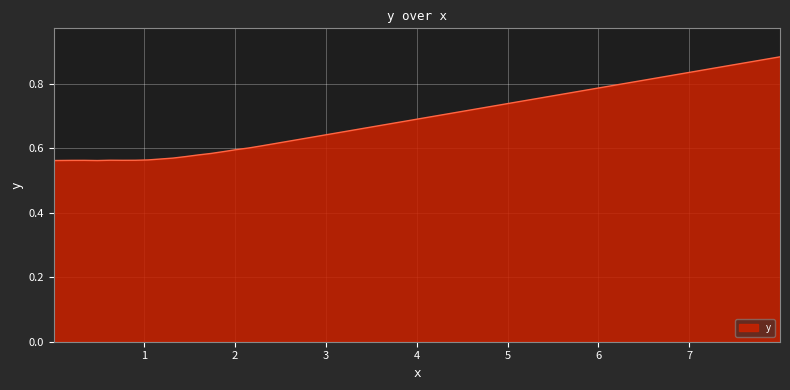

How many interior local peaks (higher than both neighbors) does the data have?

2